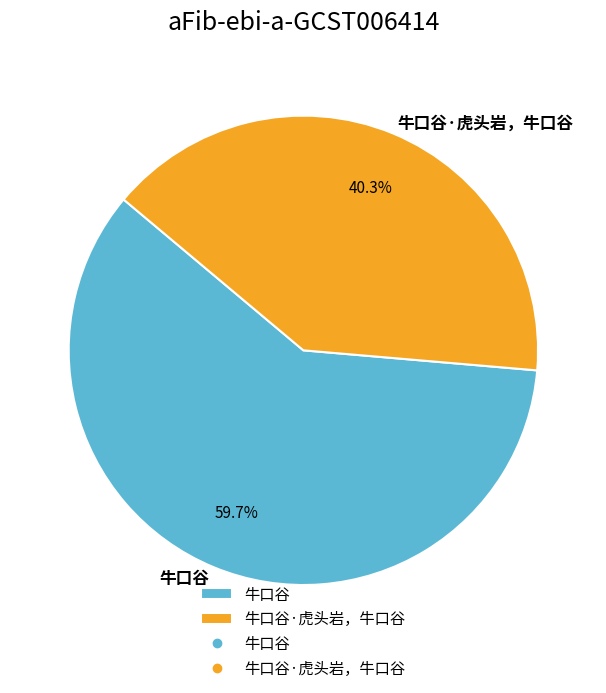

How many segments does this pie chart have?

2